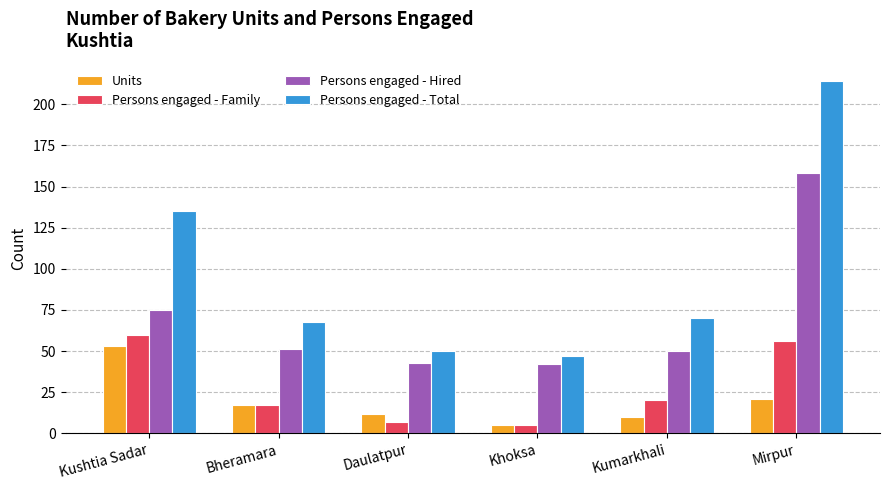

What are all the series names shown in the legend?

Units, Persons engaged - Family, Persons engaged - Hired, Persons engaged - Total